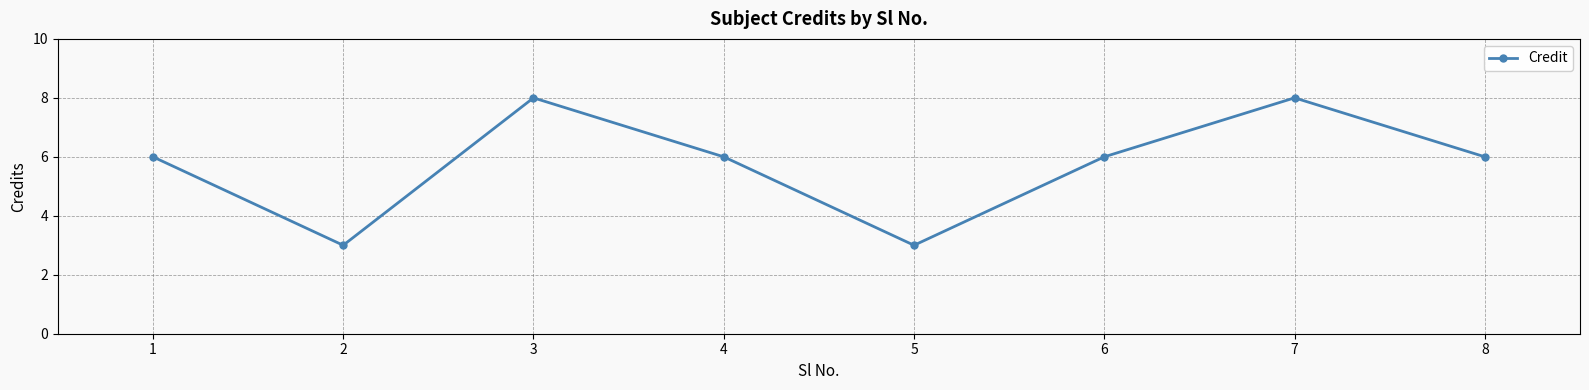

What is the greatest value displayed?

8